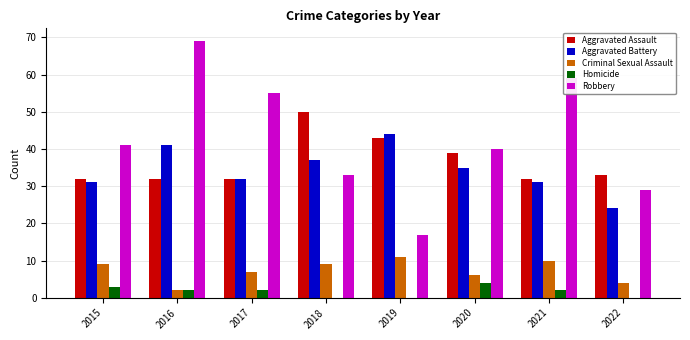

What is the spread (max minus min) of values at 2021?

57